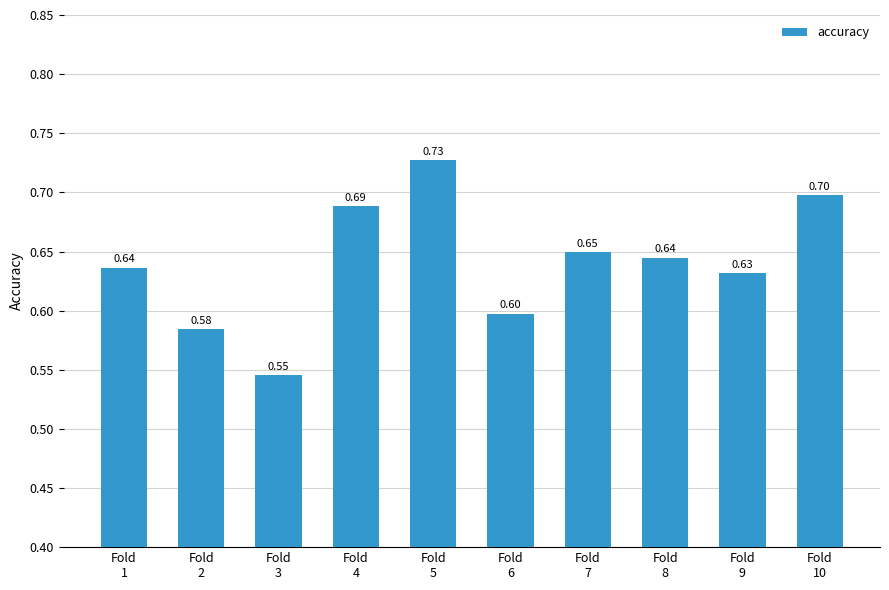

What is the sum of all values?

6.4